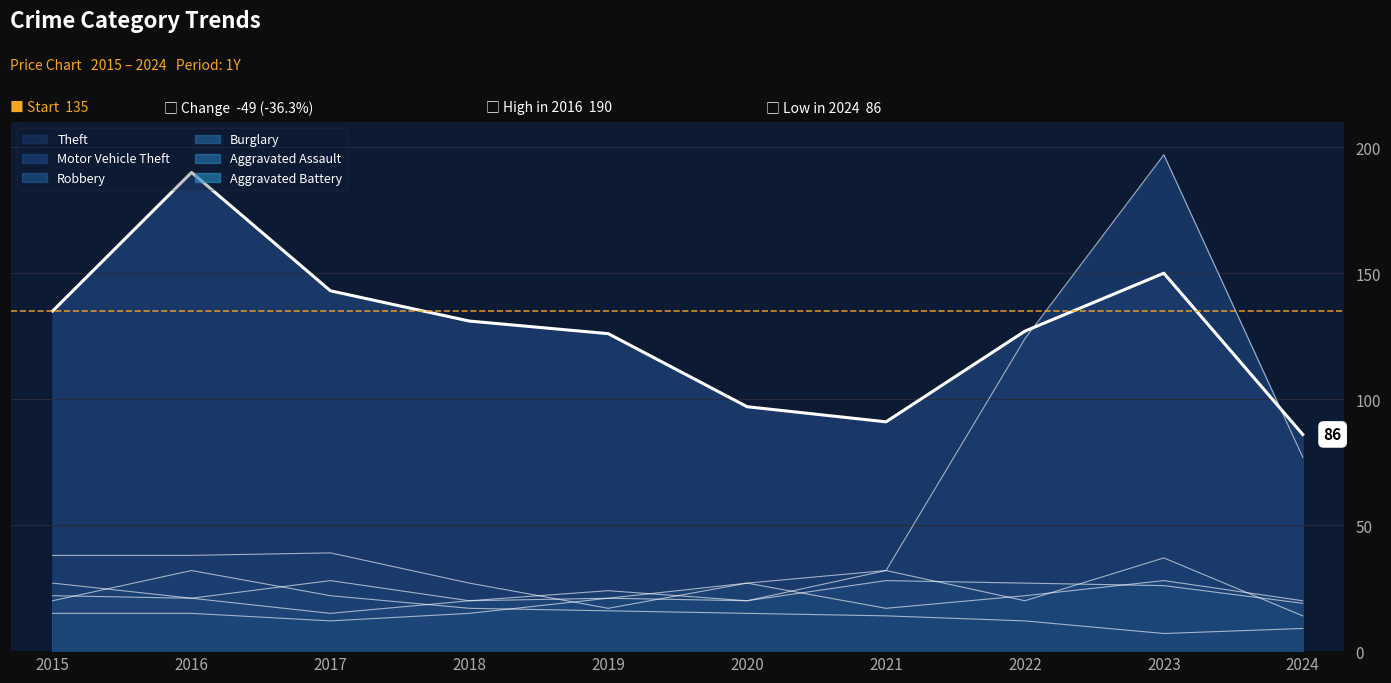

Reading right to left, transcribe all the data shown in this chart.

Theft: 2024=86	2023=150	2022=127	2021=91	2020=97	2019=126	2018=131	2017=143	2016=190	2015=135
Motor Vehicle Theft: 2024=77	2023=197	2022=124	2021=32	2020=27	2019=17	2018=27	2017=39	2016=38	2015=38
Robbery: 2024=14	2023=37	2022=20	2021=32	2020=20	2019=24	2018=20	2017=28	2016=21	2015=27
Burglary: 2024=9	2023=7	2022=12	2021=14	2020=15	2019=16	2018=17	2017=22	2016=32	2015=20
Aggravated Assault: 2024=20	2023=28	2022=22	2021=17	2020=27	2019=21	2018=15	2017=12	2016=15	2015=15
Aggravated Battery: 2024=19	2023=26	2022=27	2021=28	2020=20	2019=21	2018=20	2017=15	2016=21	2015=22